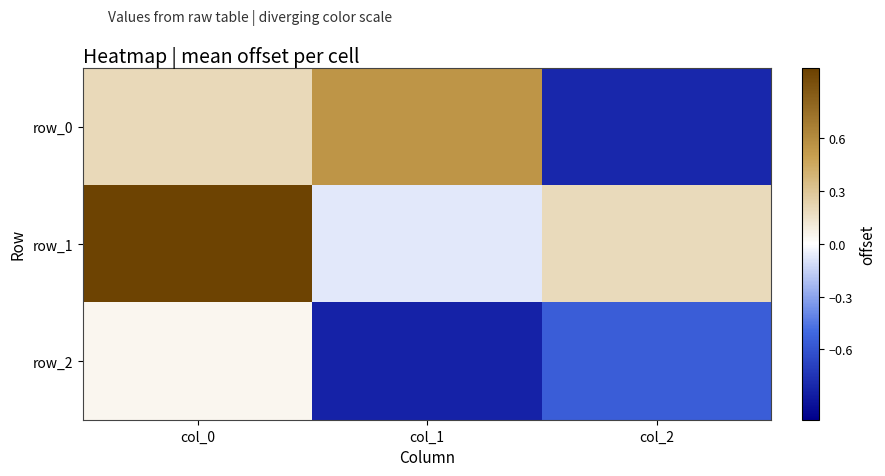

Which series has the largest total across all categories?

row_1